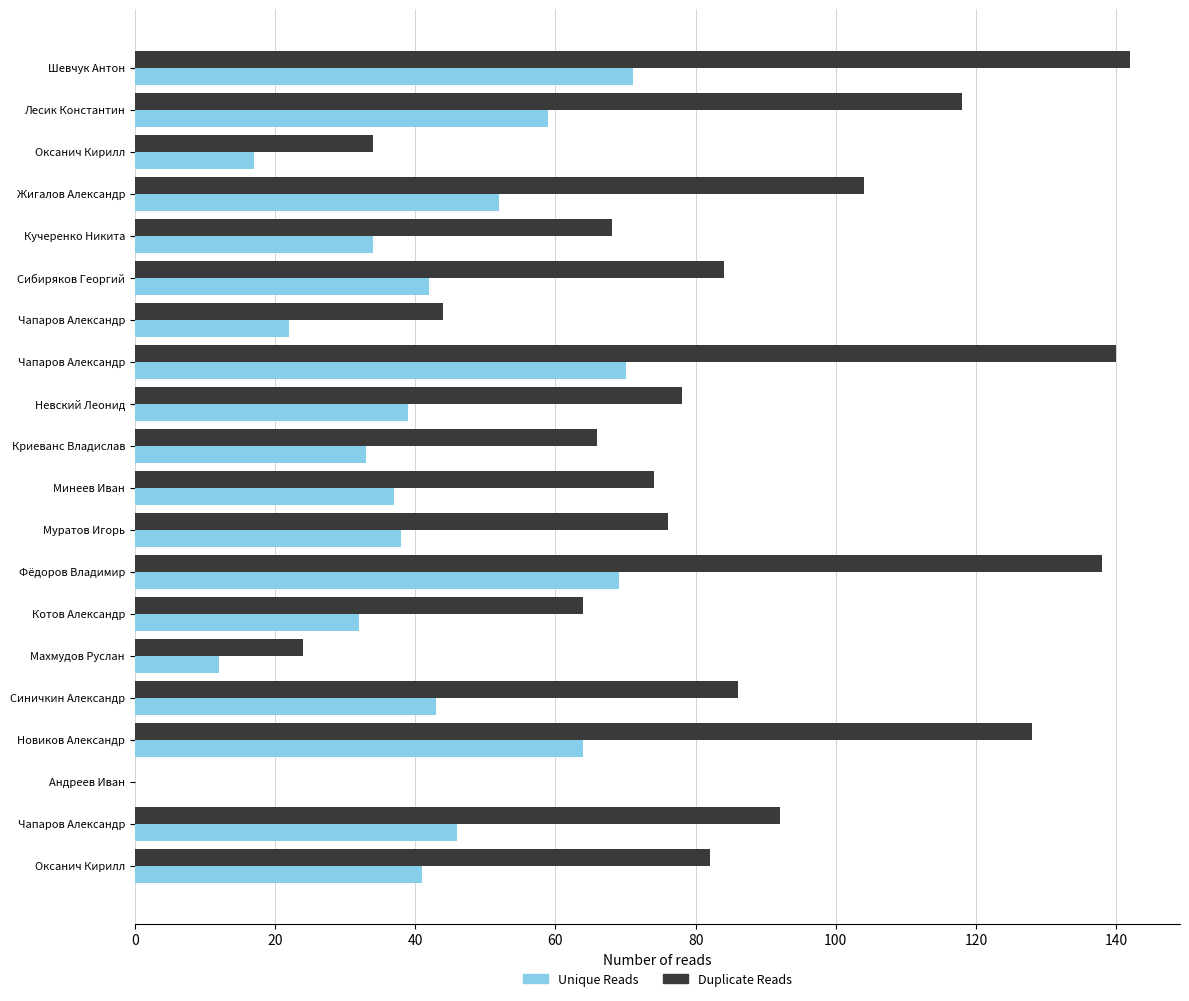

What is the difference between the maximum and minimum values in the Unique Reads series?

71